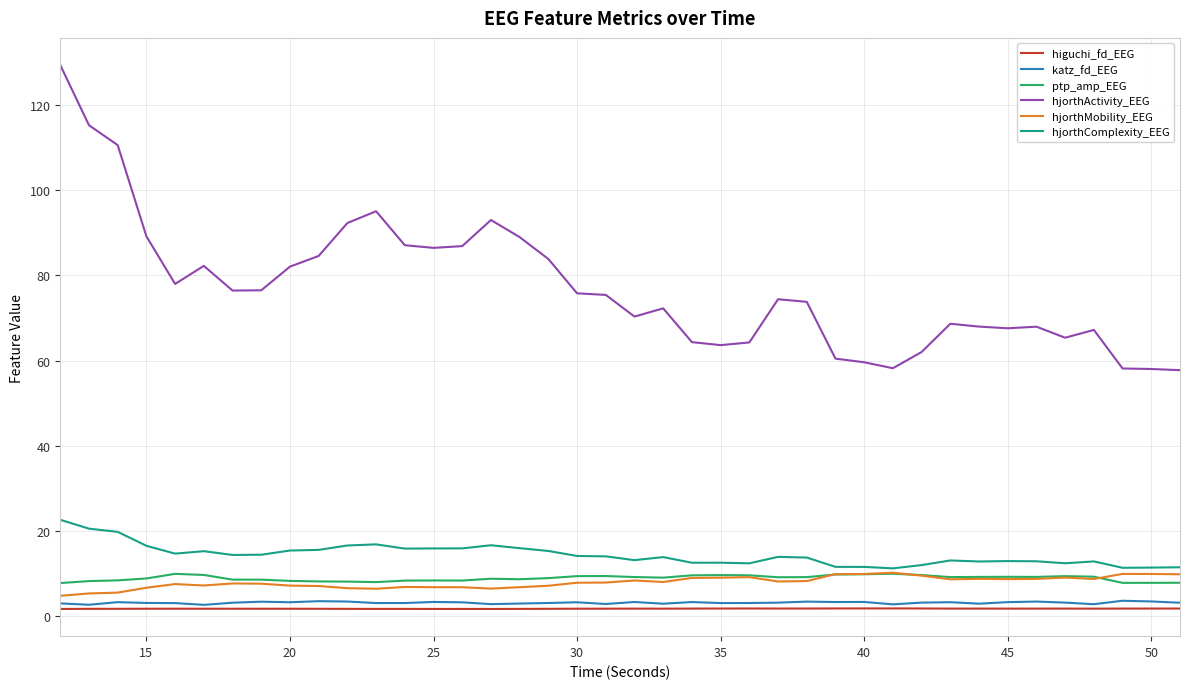

True or false: higuchi_fd_EEG and hjorthActivity_EEG cross at least once.

False